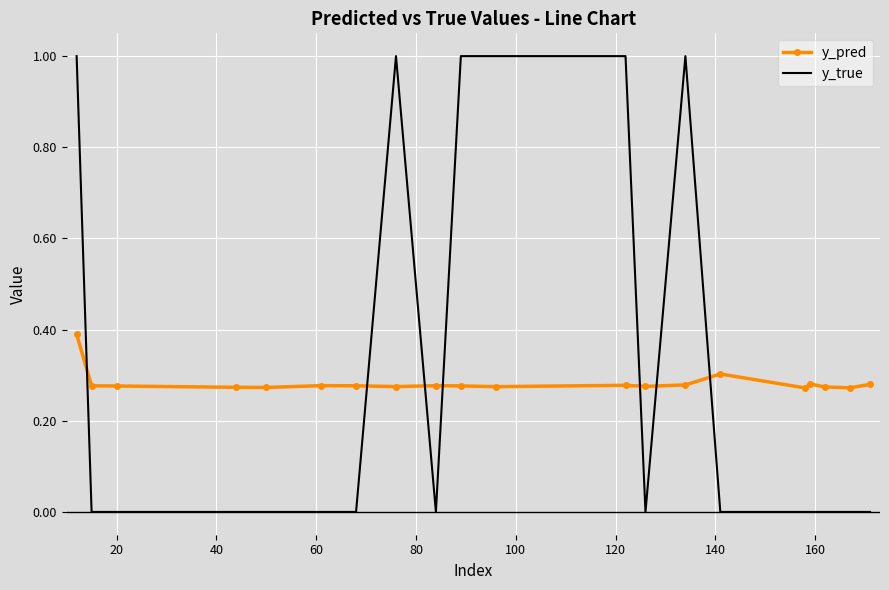

What are all the series names shown in the legend?

y_pred, y_true